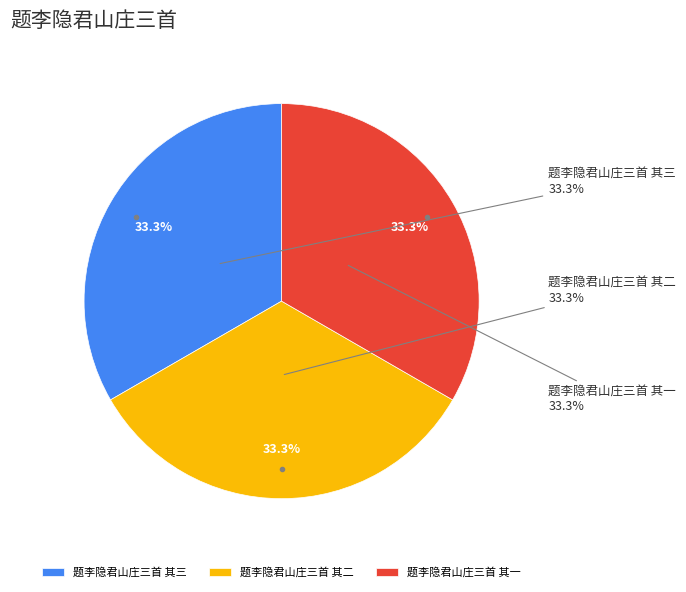

What is the ratio of the value at 题李隐君山庄三首 其二 to the value at 题李隐君山庄三首 其一?

1.0